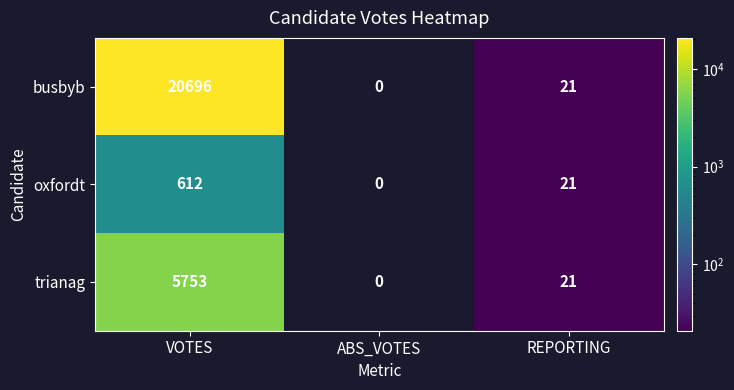

What is the difference between the oxfordt values at VOTES and REPORTING?

591